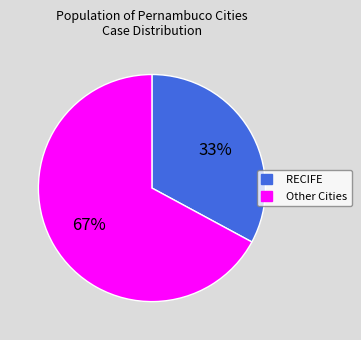

Which slice represents more than half of the pie?

Other Cities